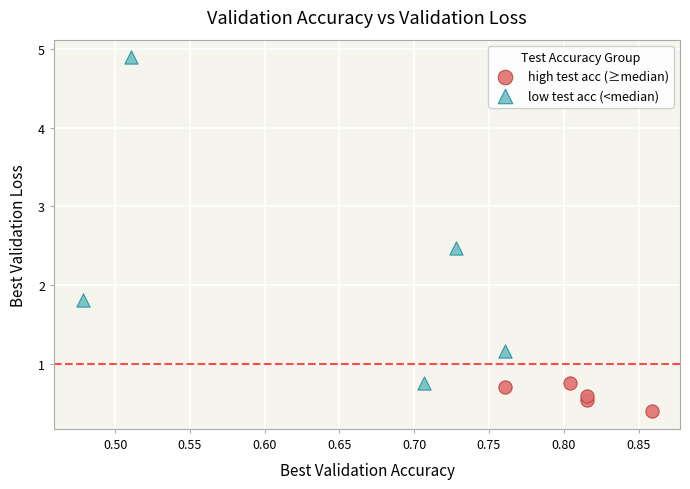

Which series reaches the minimum Y coordinate?

high test acc (≥median)